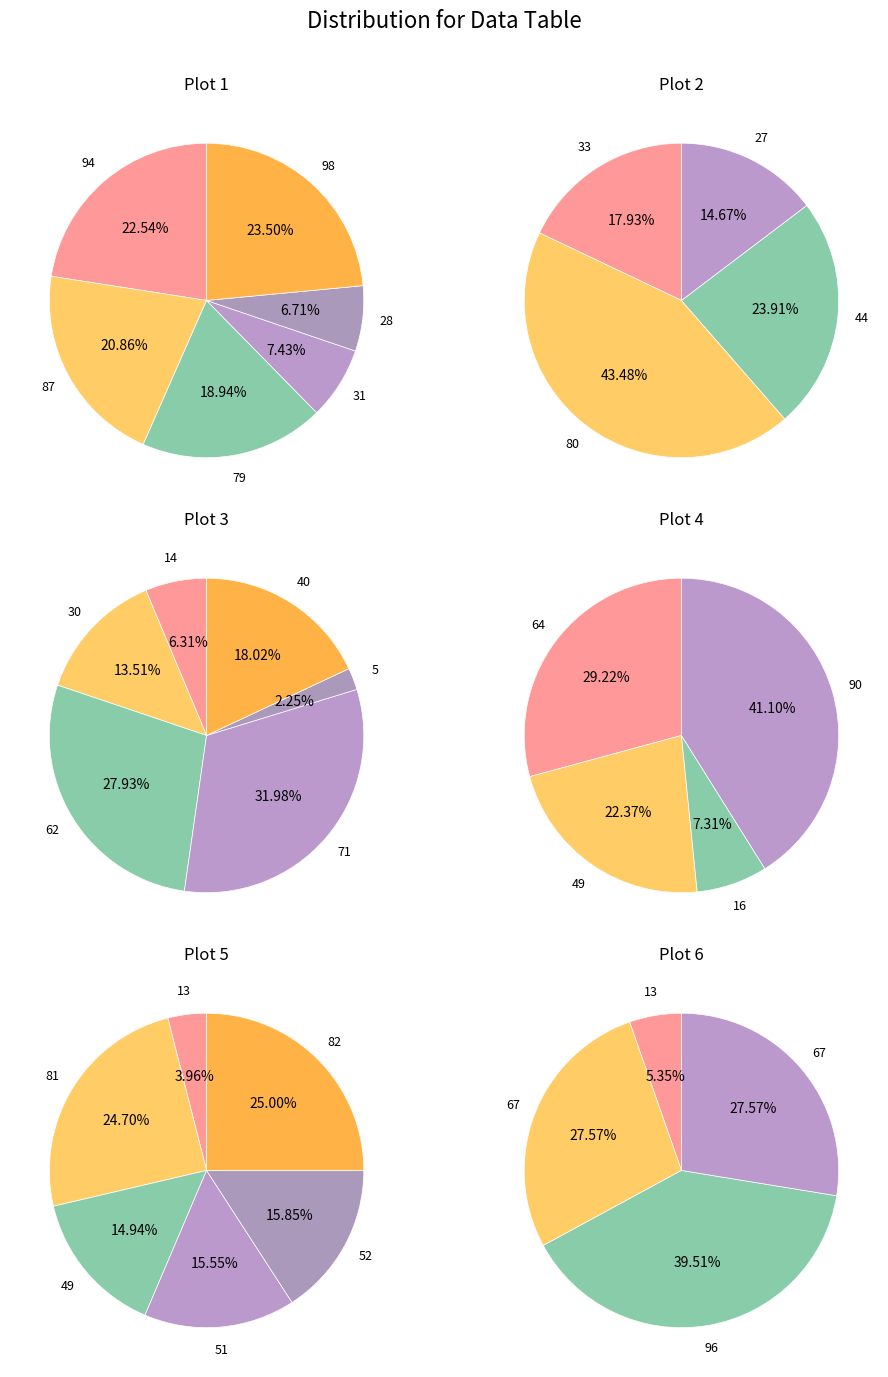

Combined, do 98 and 33 account for over 50%?

No